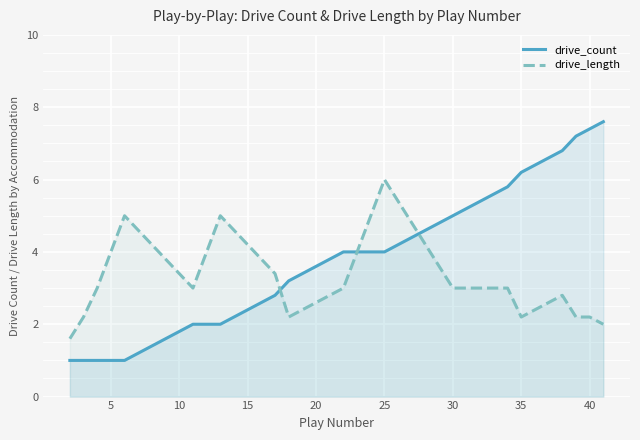

How many times do drive_count and drive_length cross each other?

2